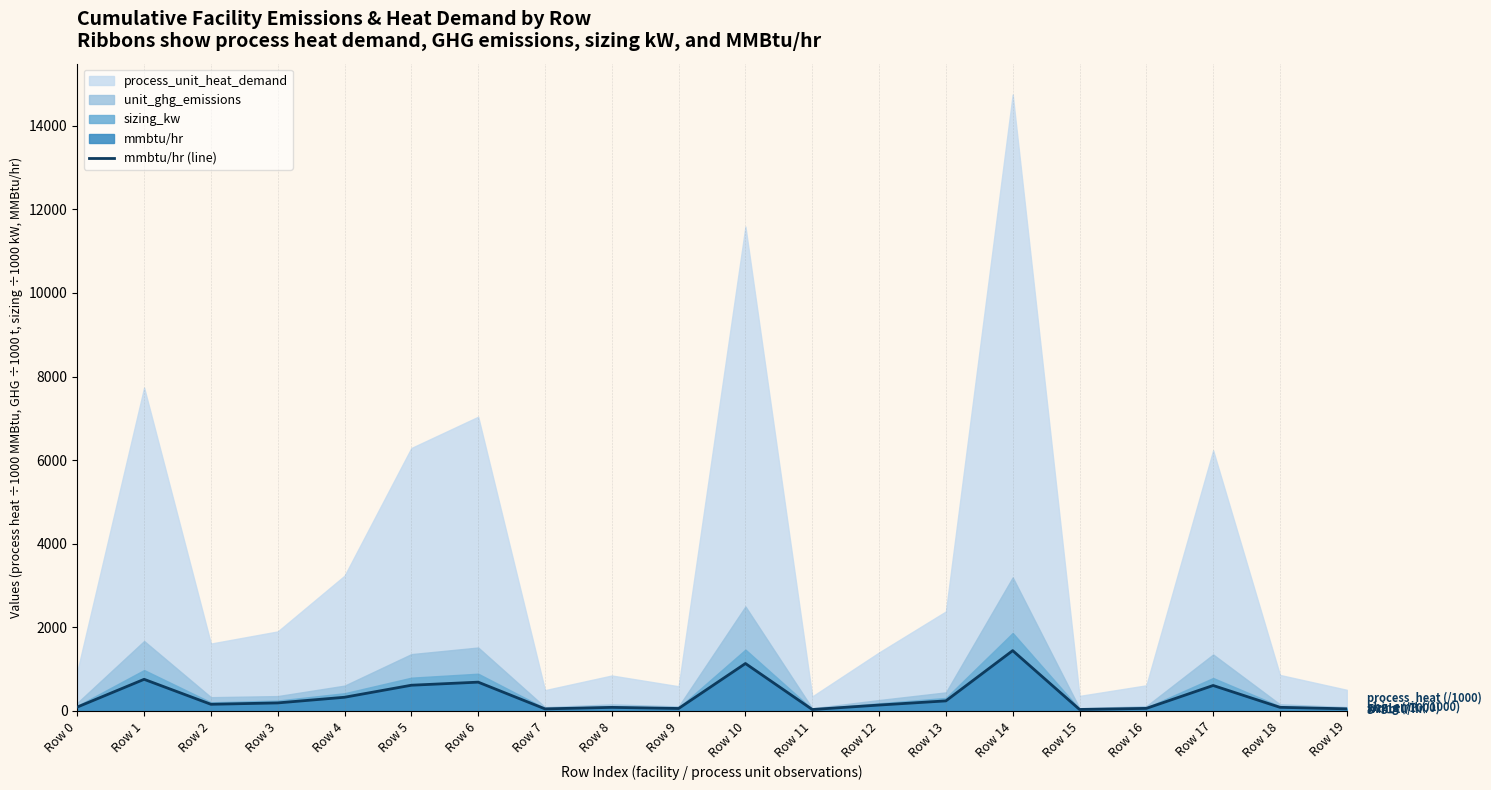

How many interior local valleys (lower than both neighbors) does the data have?

5